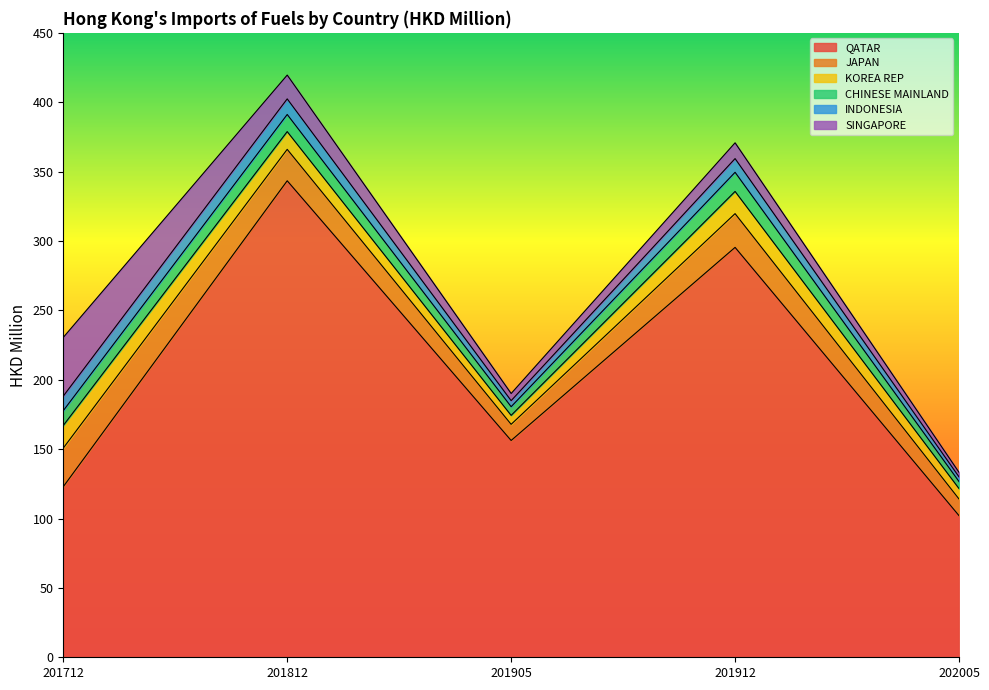

Is it true that KOREA REP equals 10.8 at 202005?

False